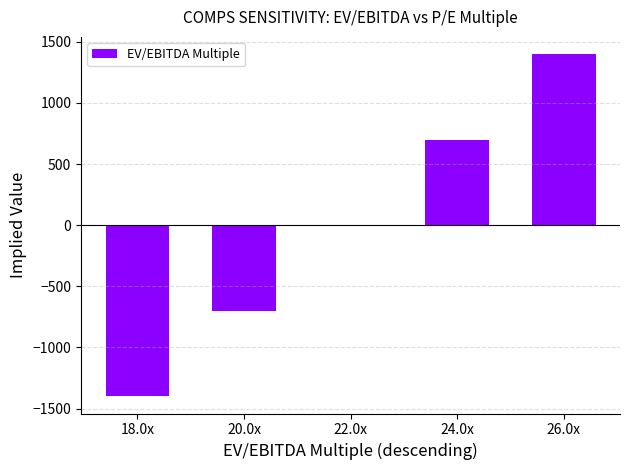

What is the sum of the values at 20.0x and 22.0x?

-700